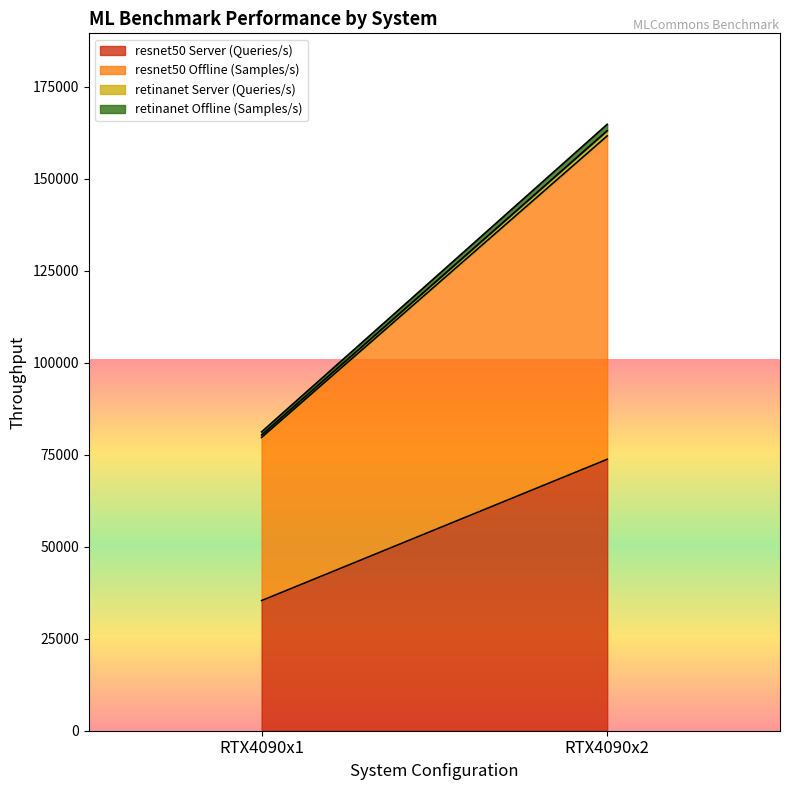

Which series changed the most between RTX4090x1 and RTX4090x2?

resnet50 Offline (Samples/s)